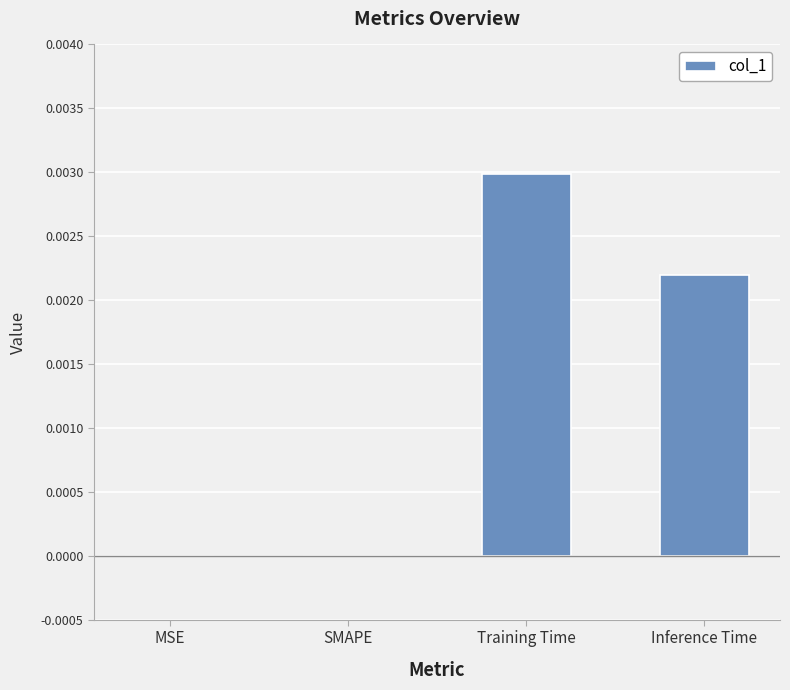

The value at SMAPE is 0.0. True or false?

True